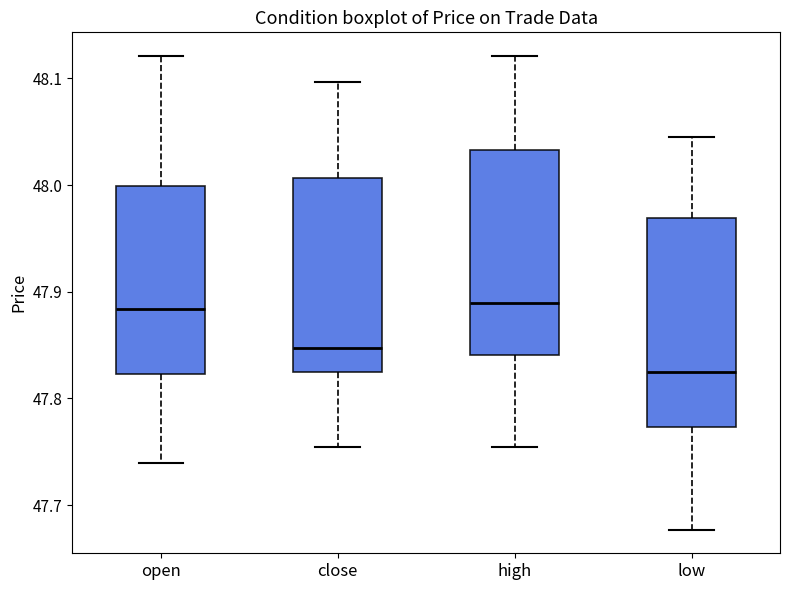

Where is the lower edge of the box for low on the y-axis? The values are not printed on the chart, so give them approximately, as read against the axis.

47.77